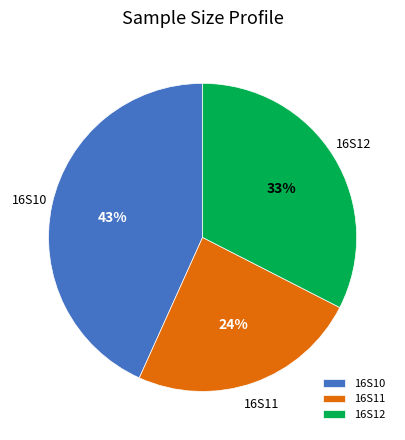

Does 16S10 represent more than half of the total?

No